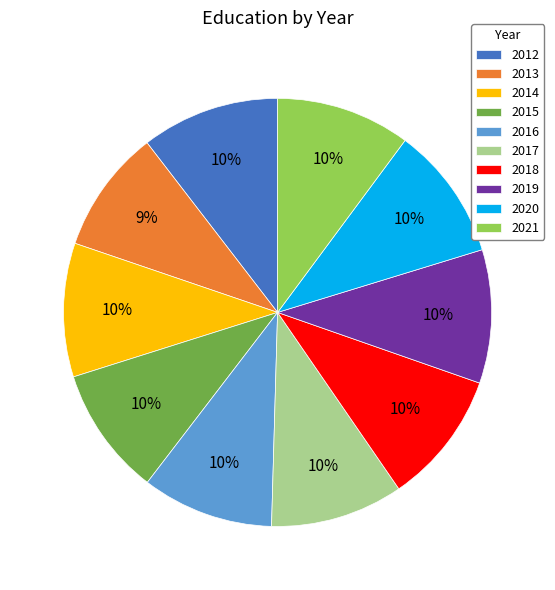

What percentage is the 2021 slice, to the nearest percent?

10%